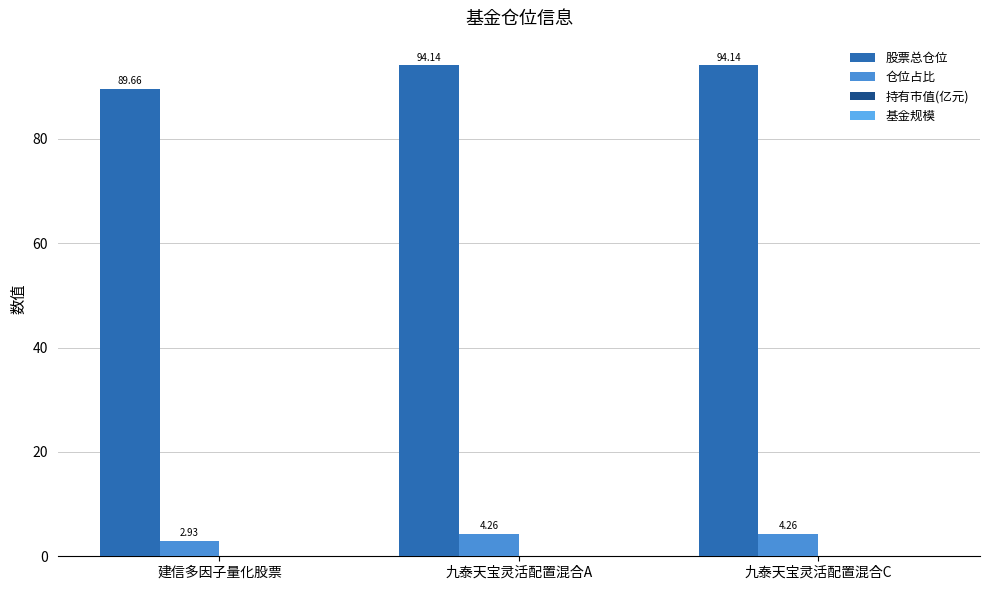

What is the sum of the 股票总仓位 values at 九泰天宝灵活配置混合A and 九泰天宝灵活配置混合C?

188.3